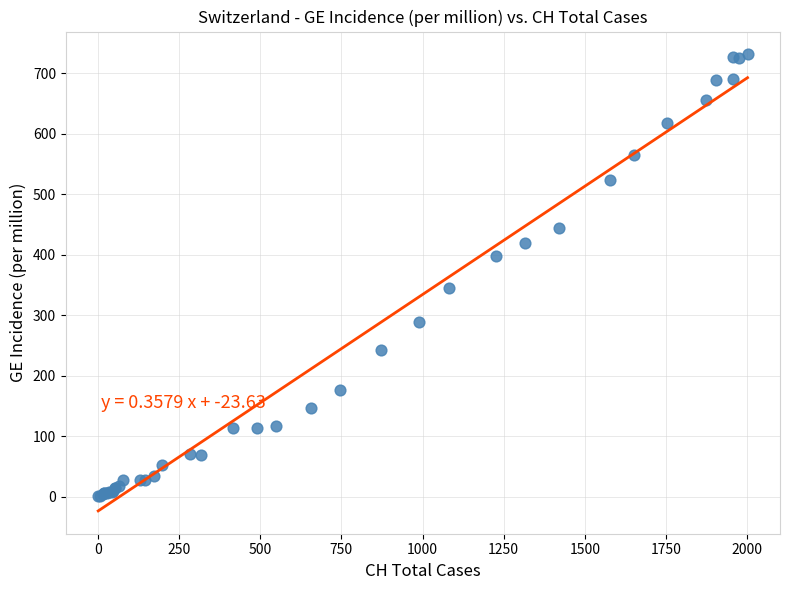

What Y value in the scatter plot is closest to 366?

345.3